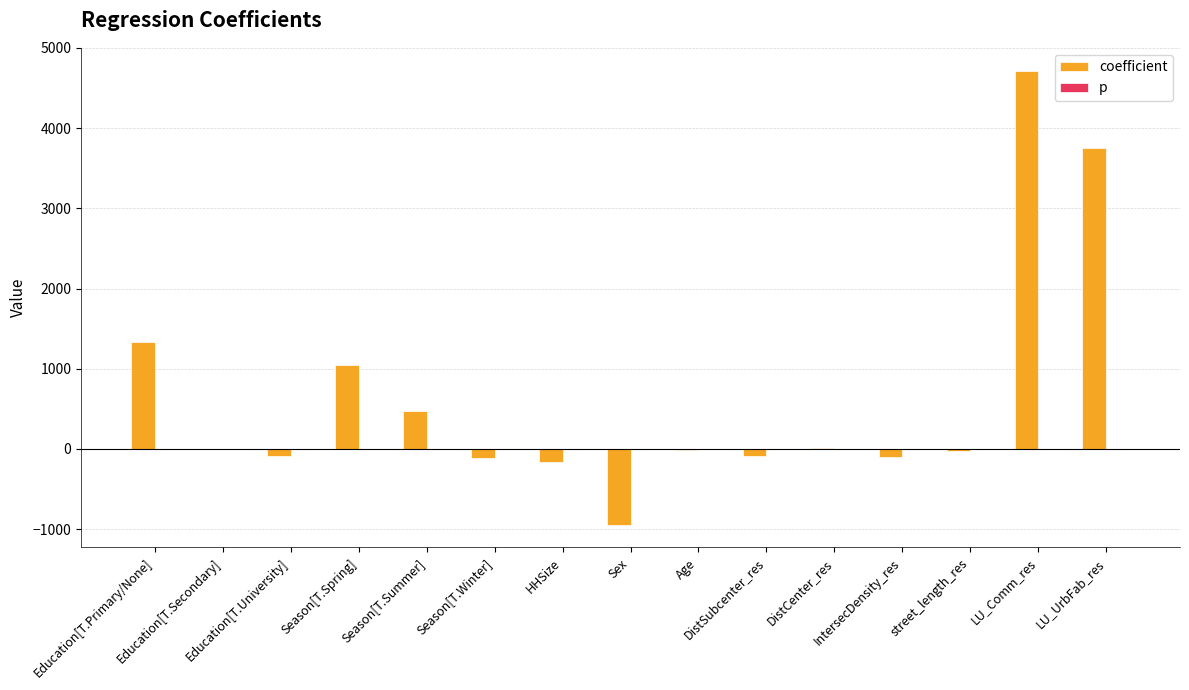

Between HHSize and LU_UrbFab_res, which series saw the biggest shift?

coefficient